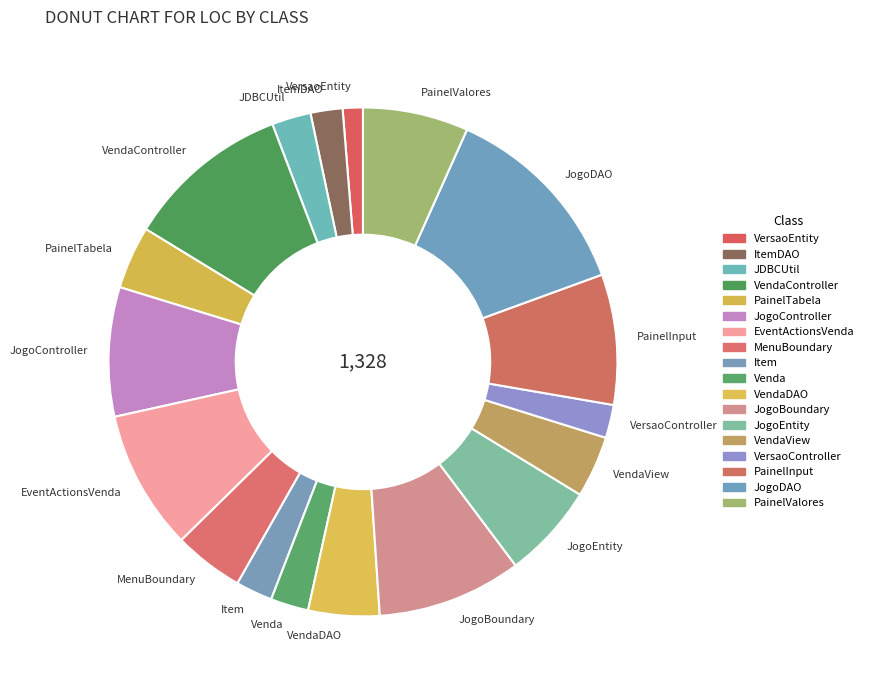

Which slice is the smallest?

VersaoEntity